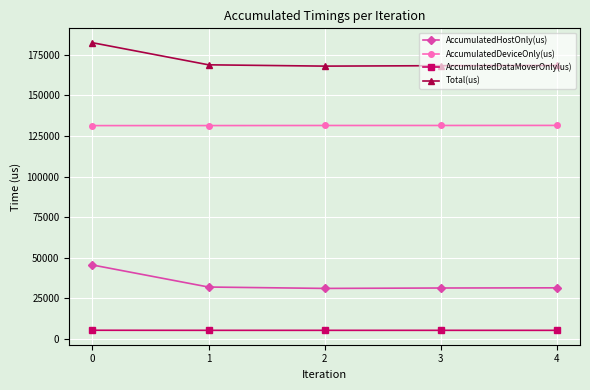

The value of AccumulatedDeviceOnly(us) at 1 is 85937.9. True or false?

False